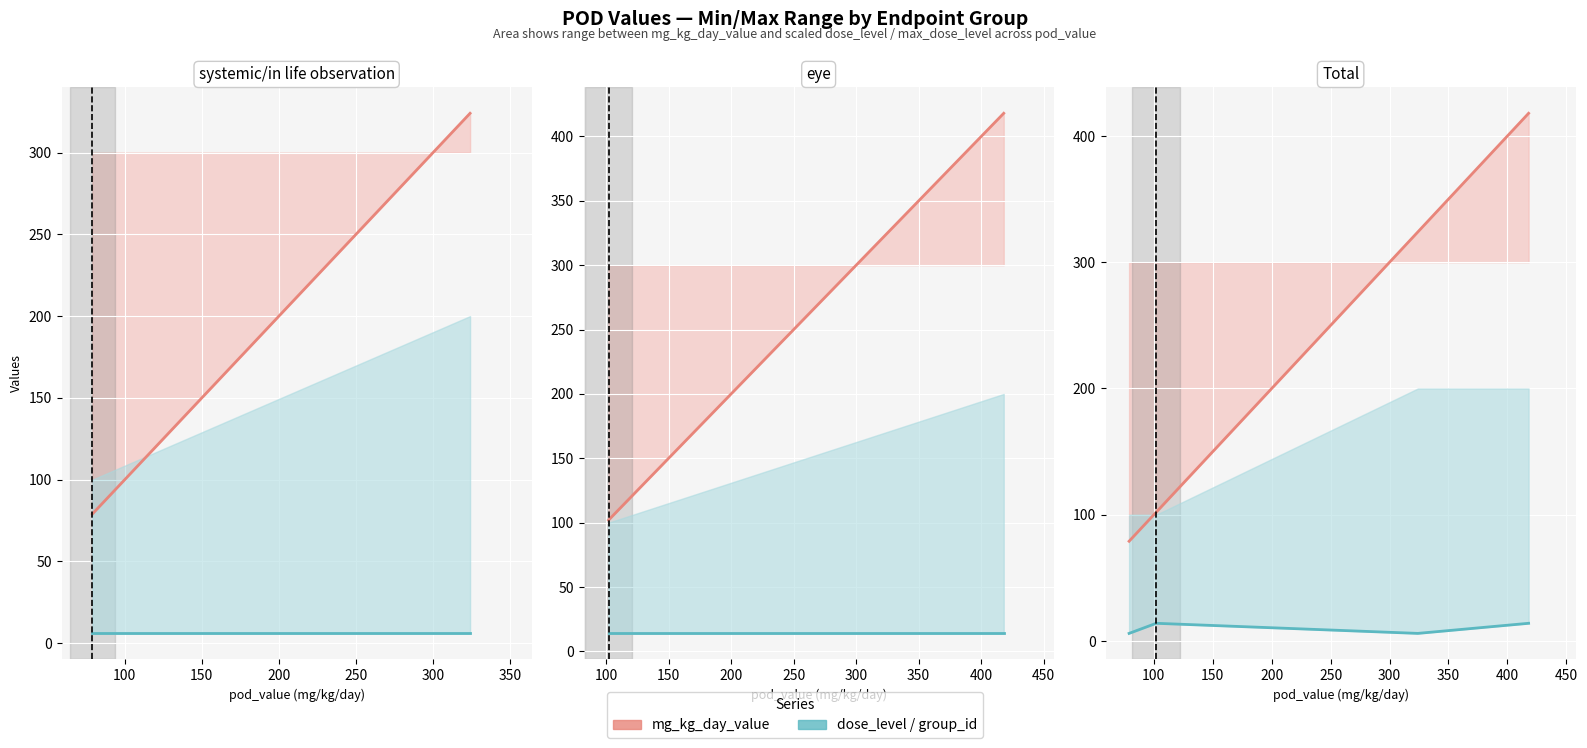

Between 200 and 150, which is larger?

200